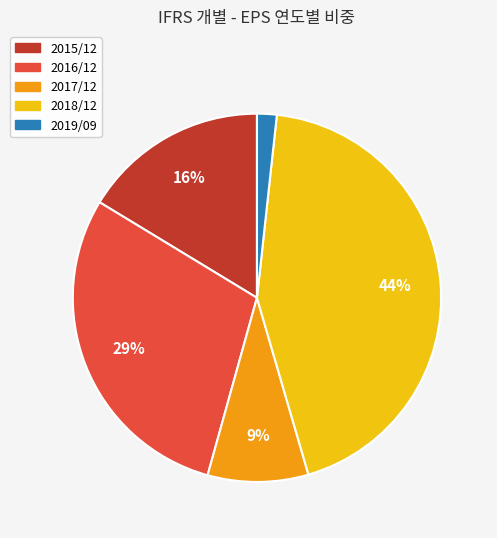

Count the number of slices in the pie.

5